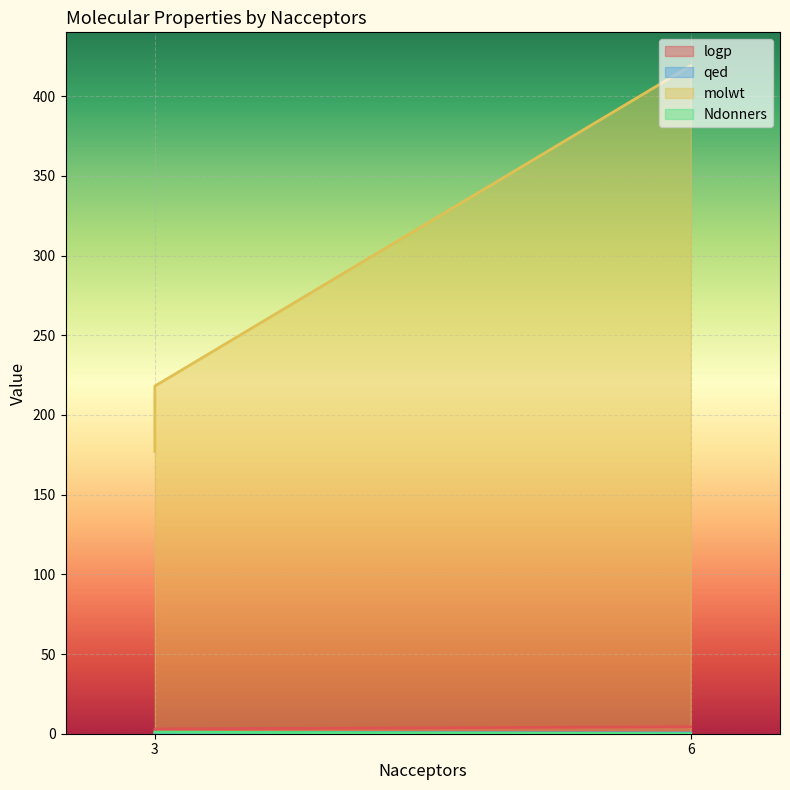

Is it true that molwt equals 171.7 at 6?

False